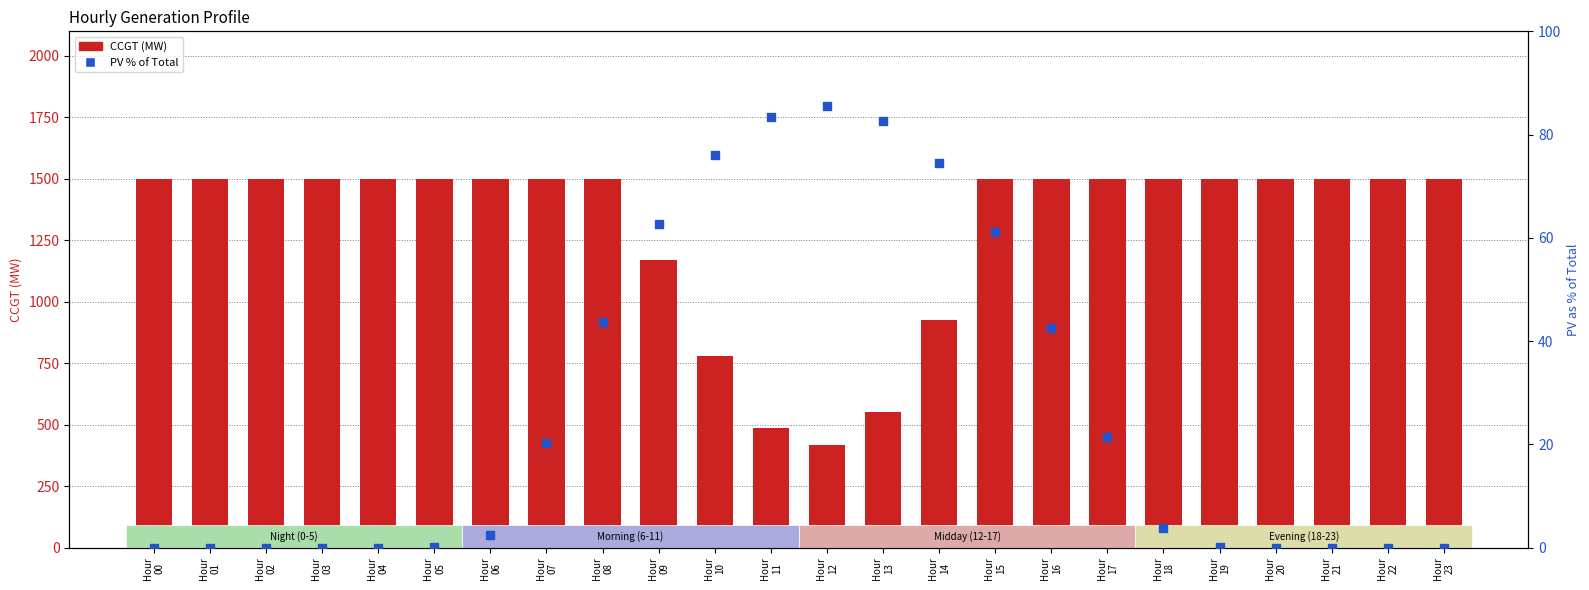

Which series has the largest Y range (max minus min)?

CCGT (transformed count)